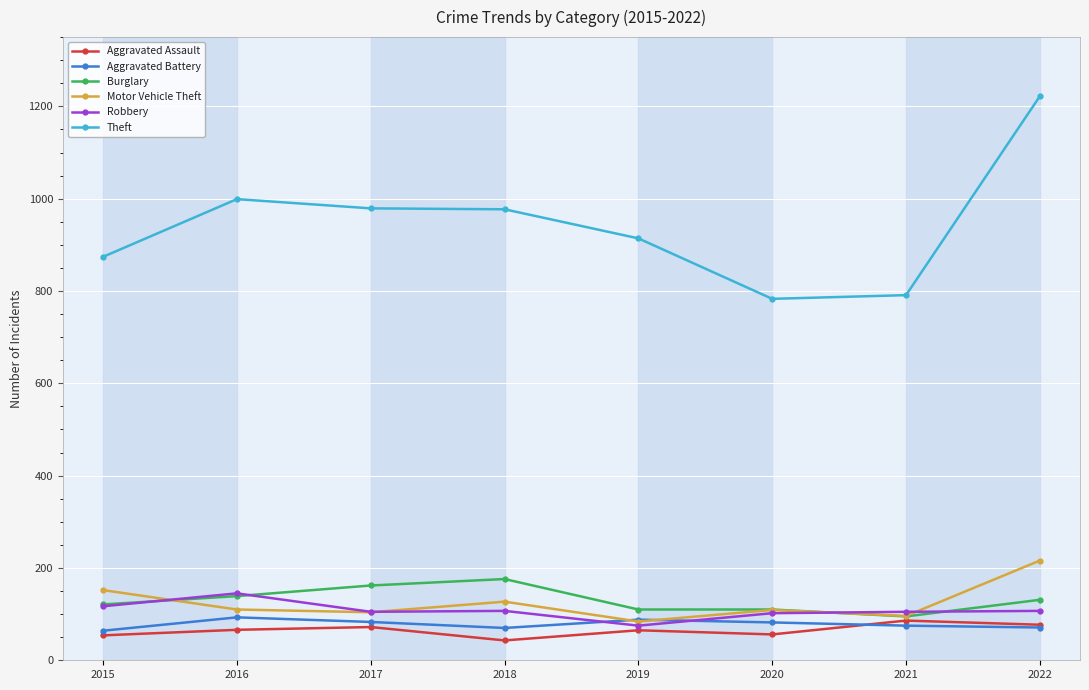

Which series has the largest range (max minus min)?

Theft